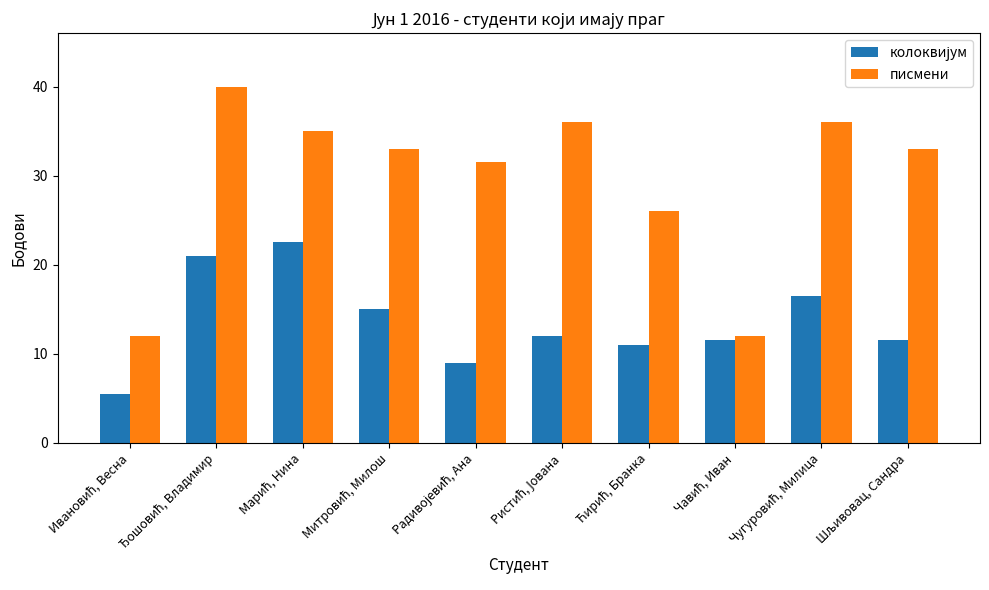

What is the sum of all писмени values?

294.5